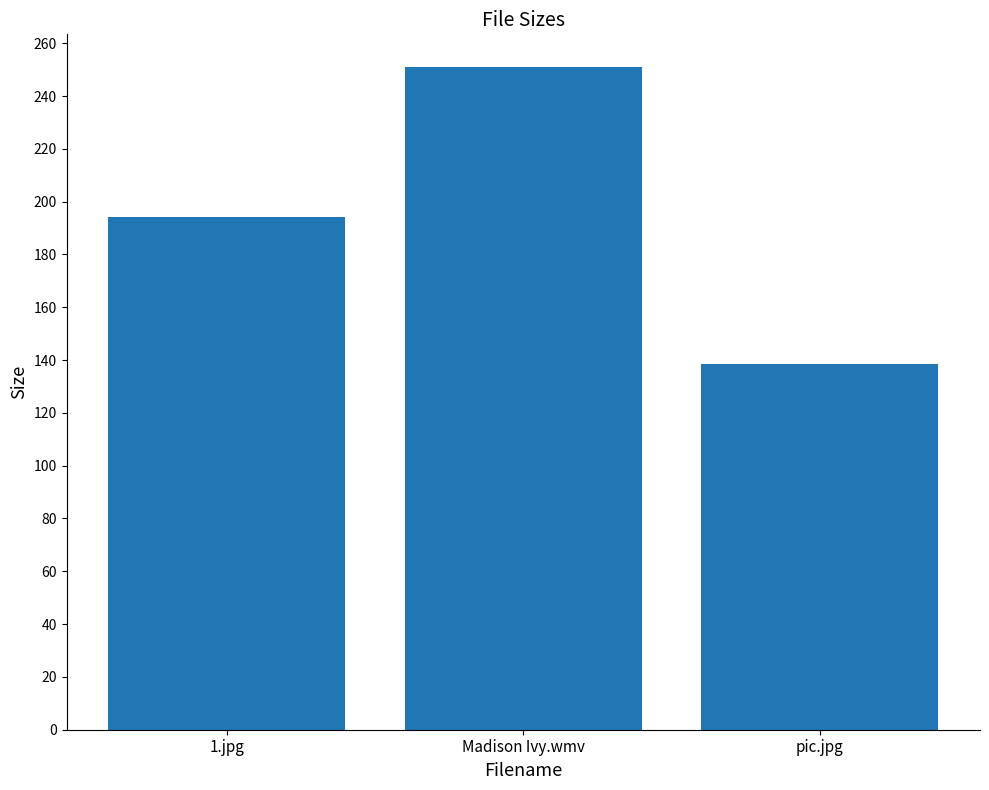

The value at 1.jpg is 194.3. True or false?

True